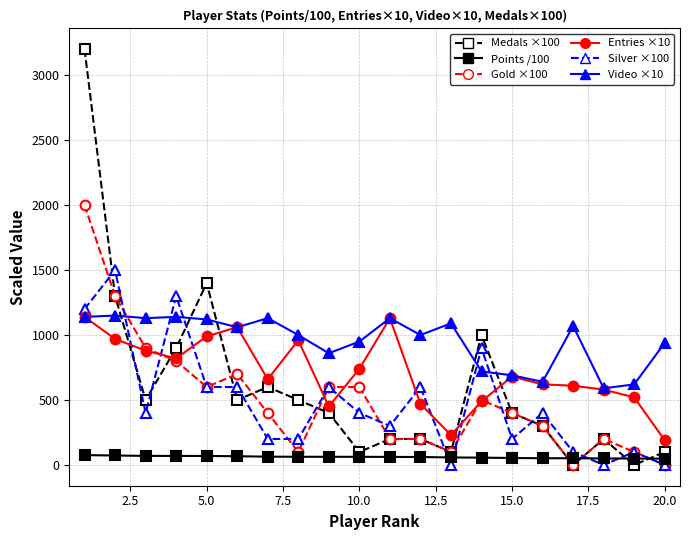

True or false: Medals ×100 has more than 1 points higher than both neighbors.

True